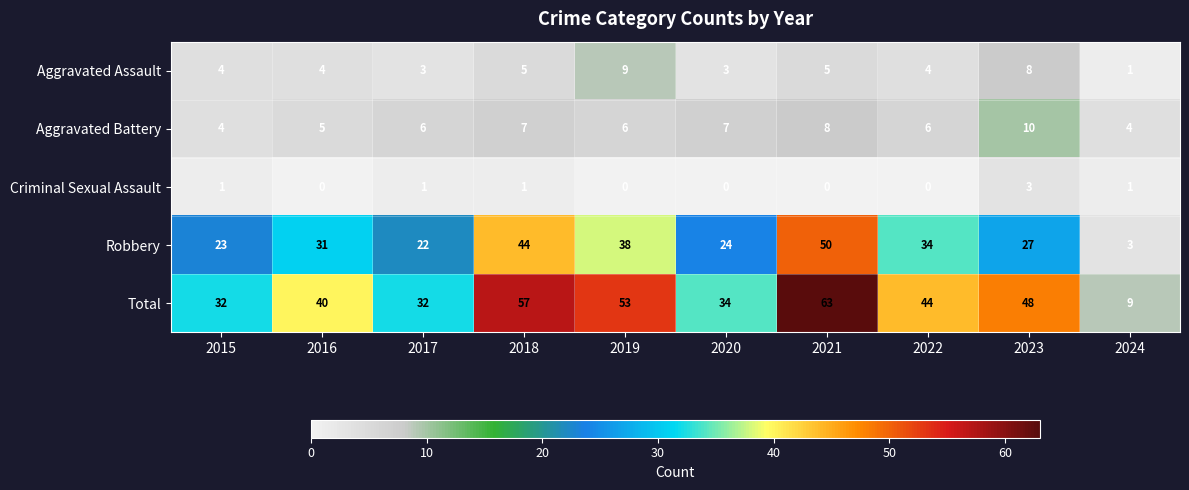

At which label does Aggravated Battery reach its peak?

2023